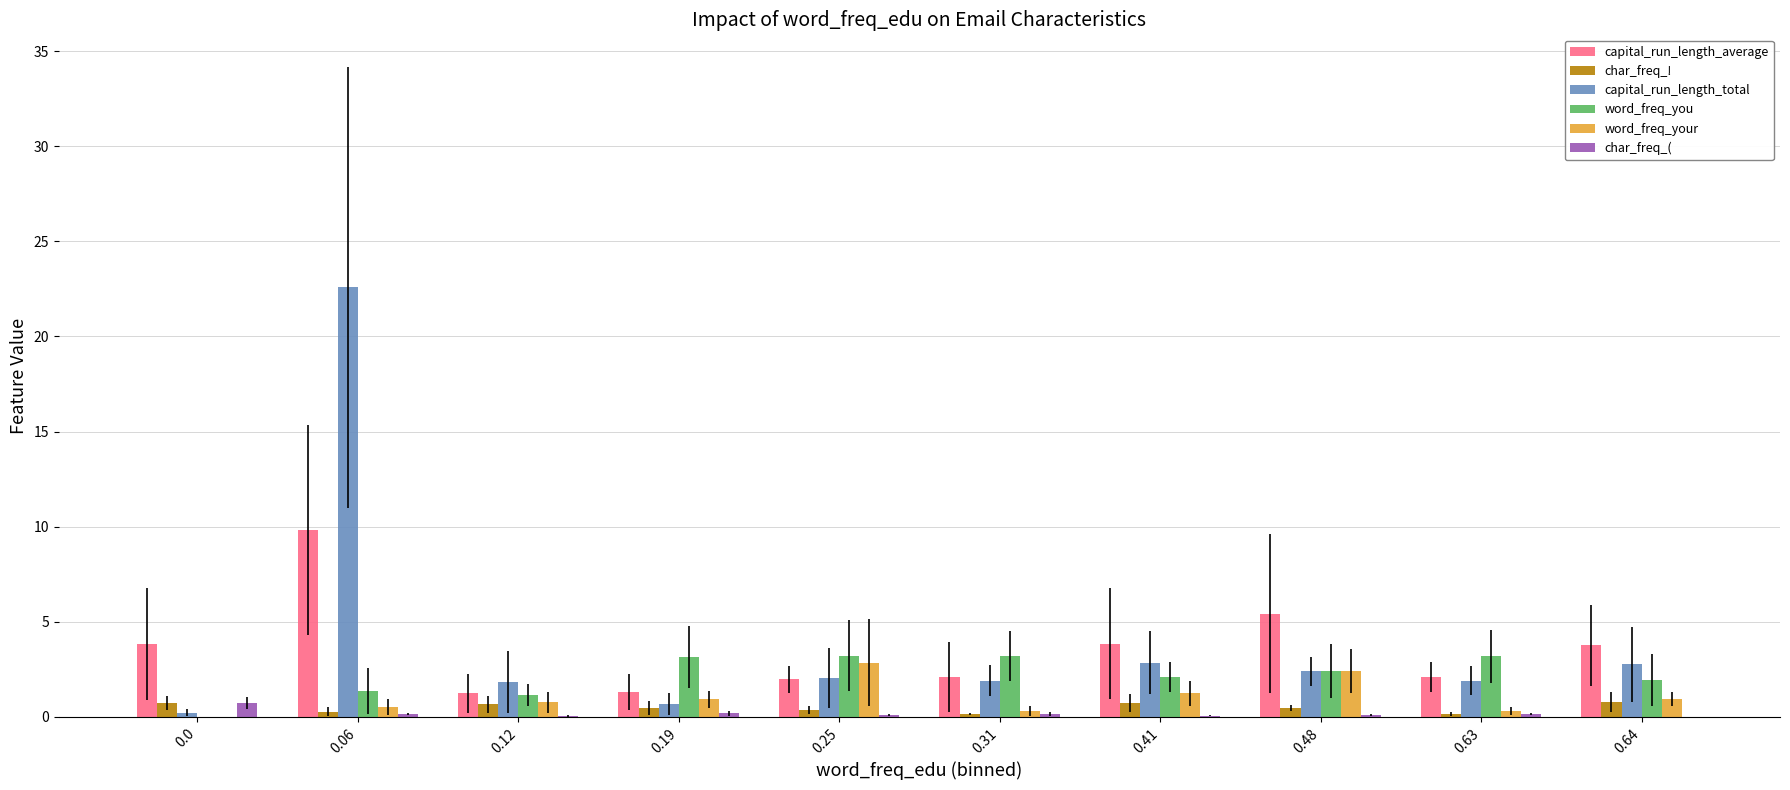

Which series has the largest range (max minus min)?

capital_run_length_total